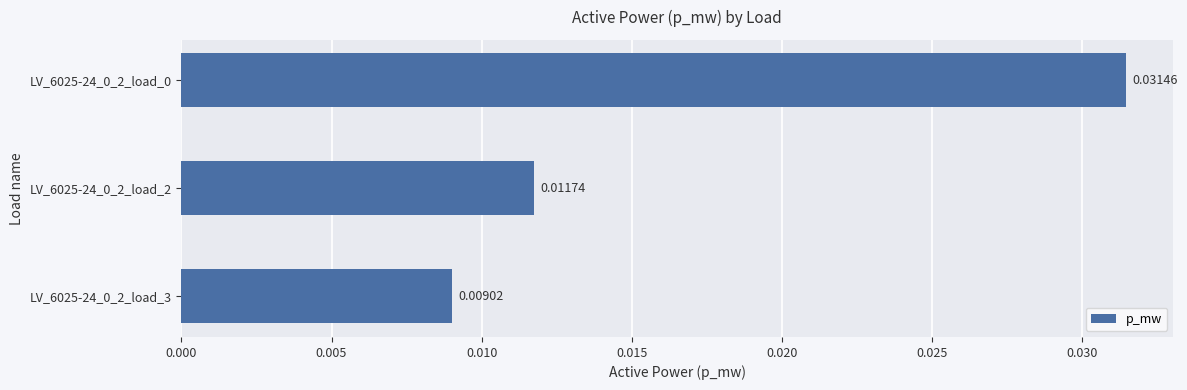

Count the number of data series in this chart.

1